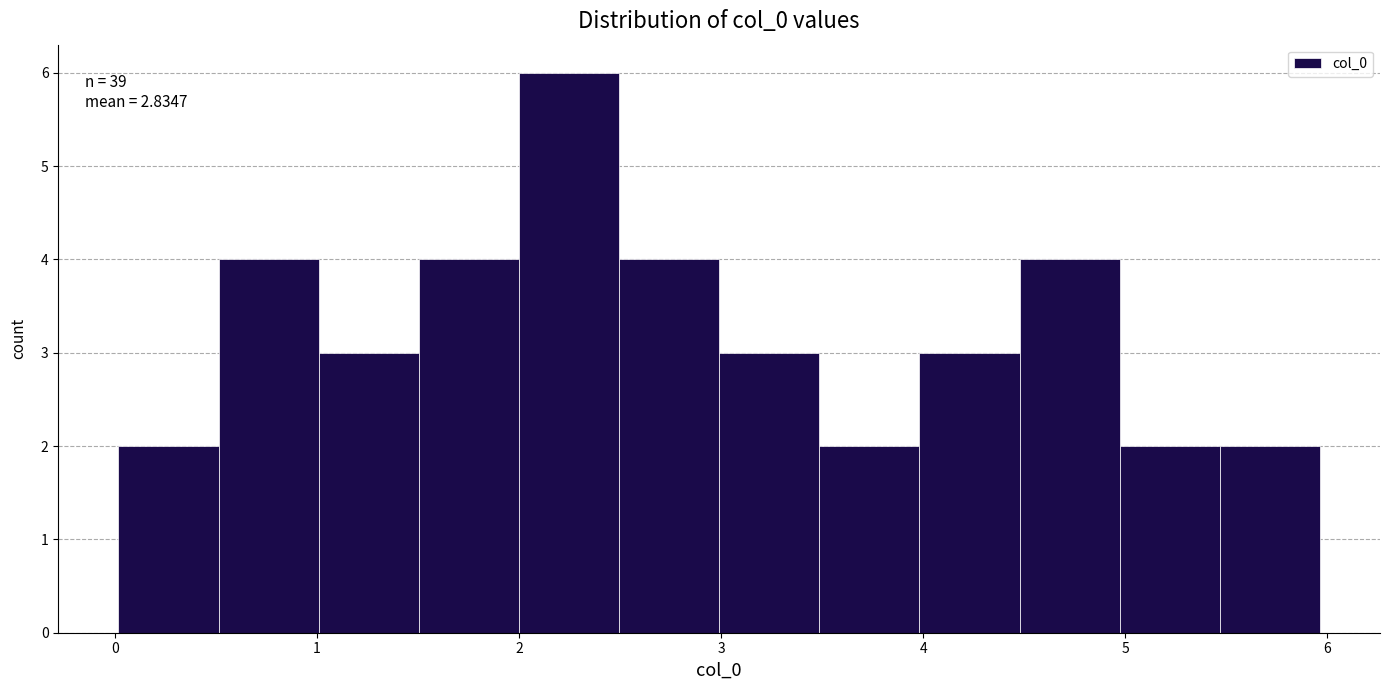

Which range on the x-axis has the tallest bar?

2.0 to 2.5